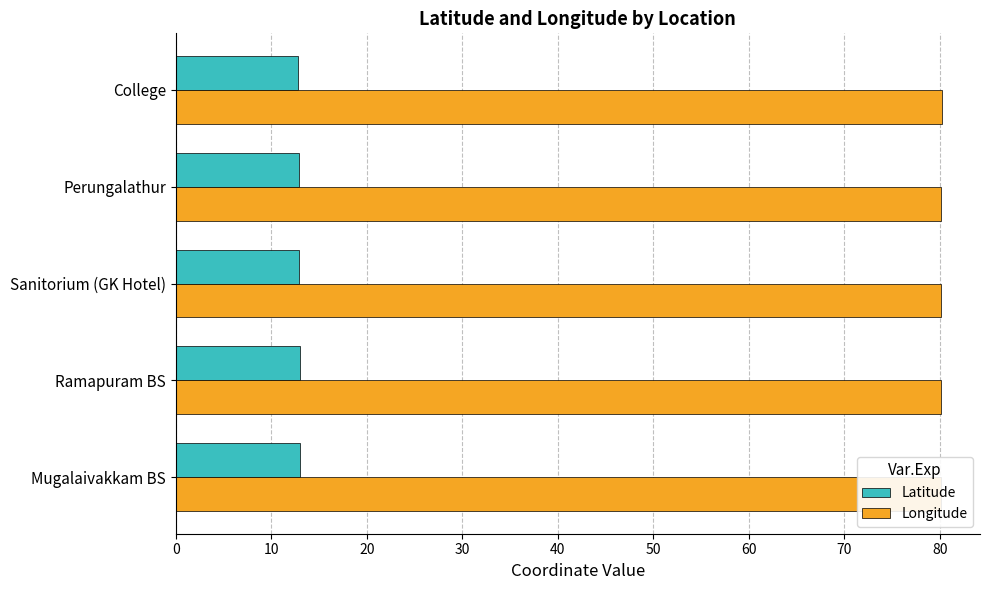

List the series in order of their overall mean, lowest first.

Latitude, Longitude